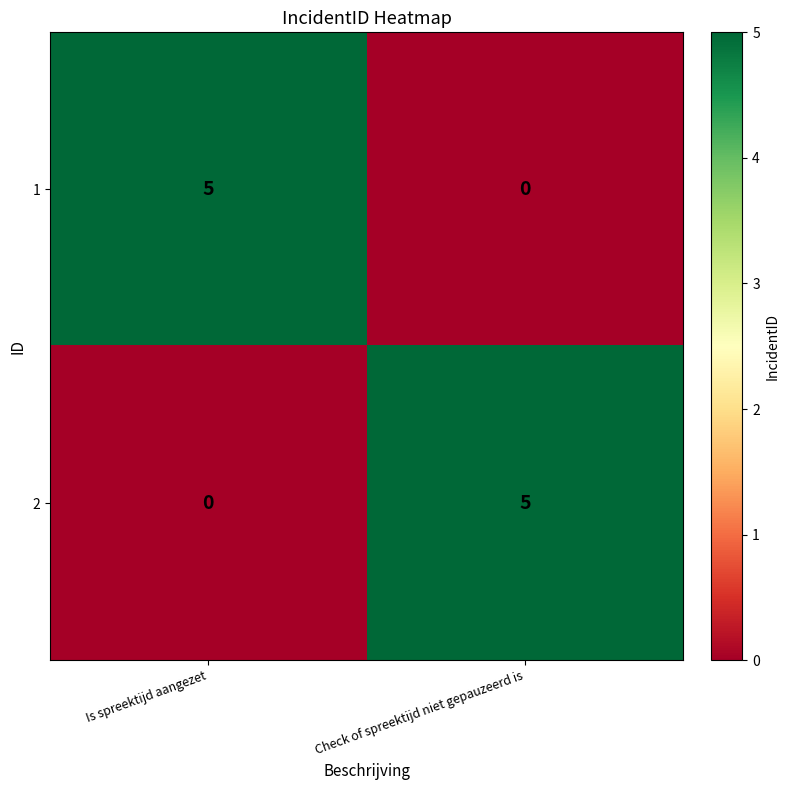

What is the sum of the 2 values at Check of spreektijd niet gepauzeerd is and Is spreektijd aangezet?

5